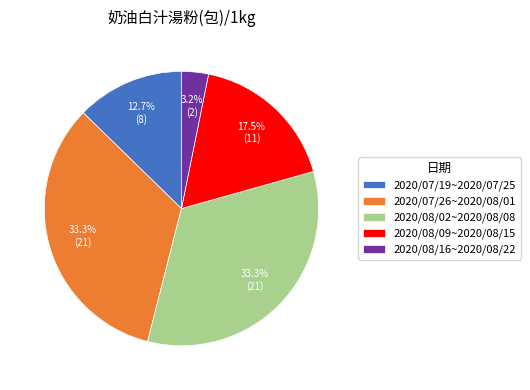

Which slice is the smallest?

2020/08/16~2020/08/22